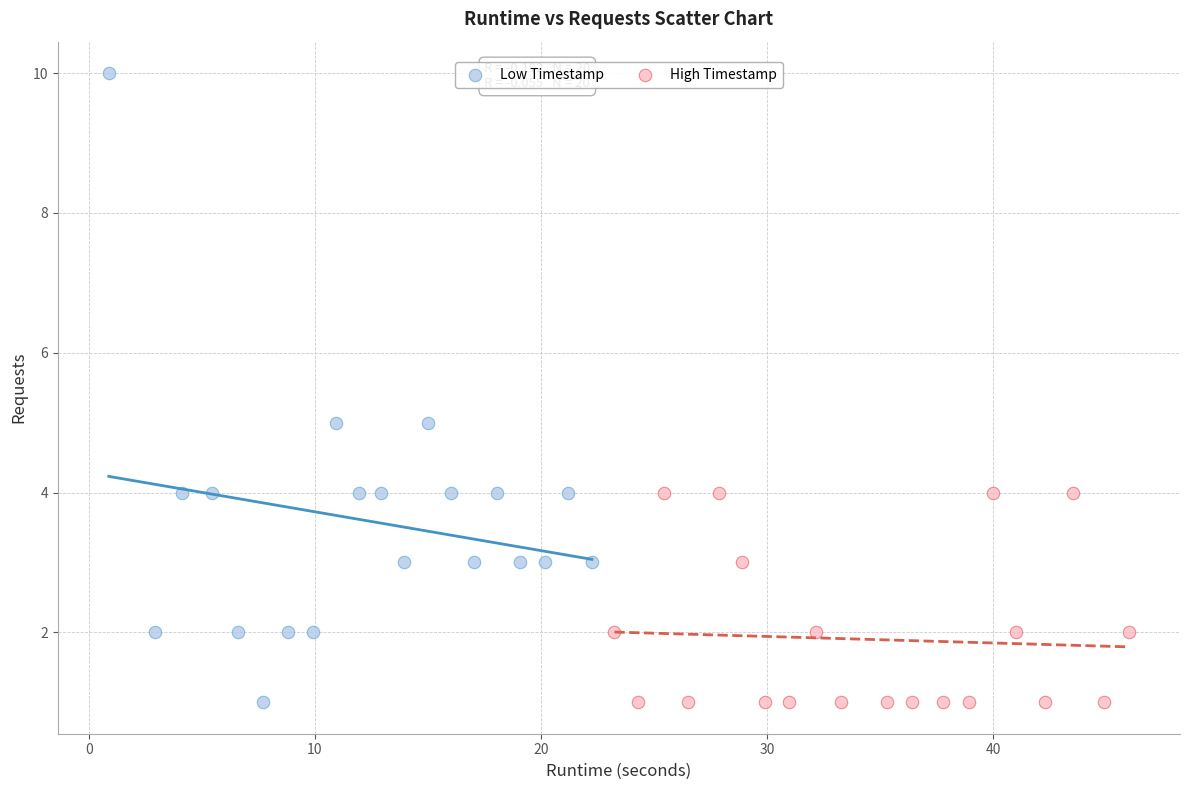

Which series has the widest spread of Y values?

Low Timestamp